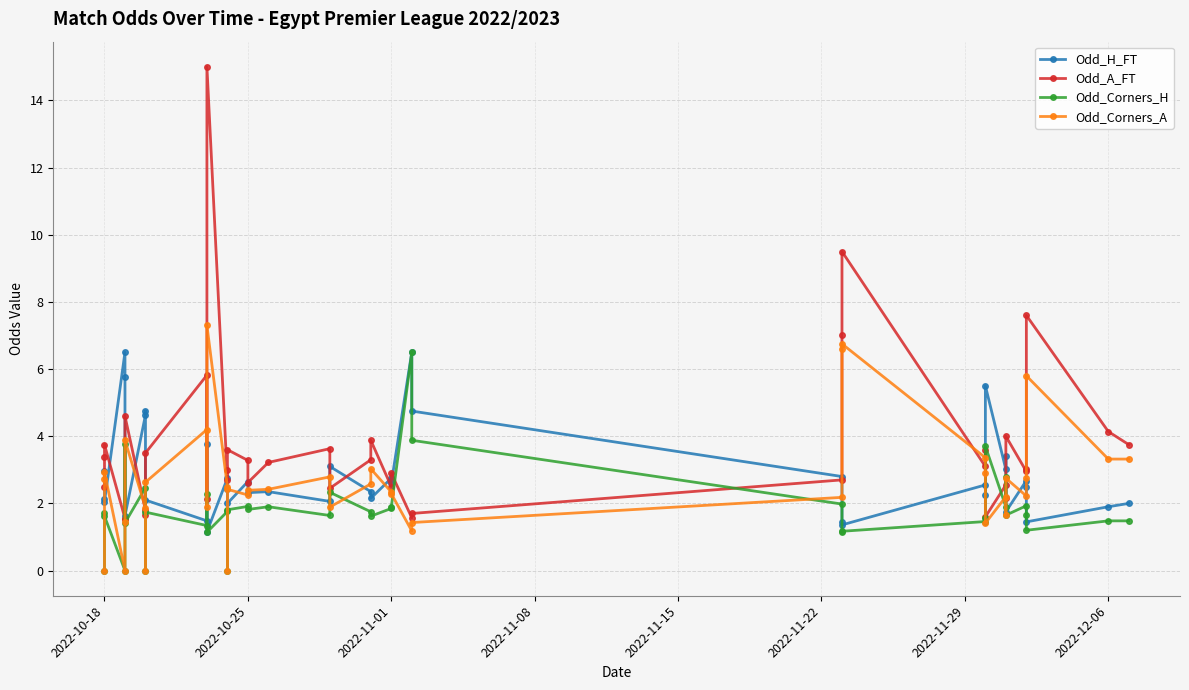

Does the chart have visible grid lines?

Yes